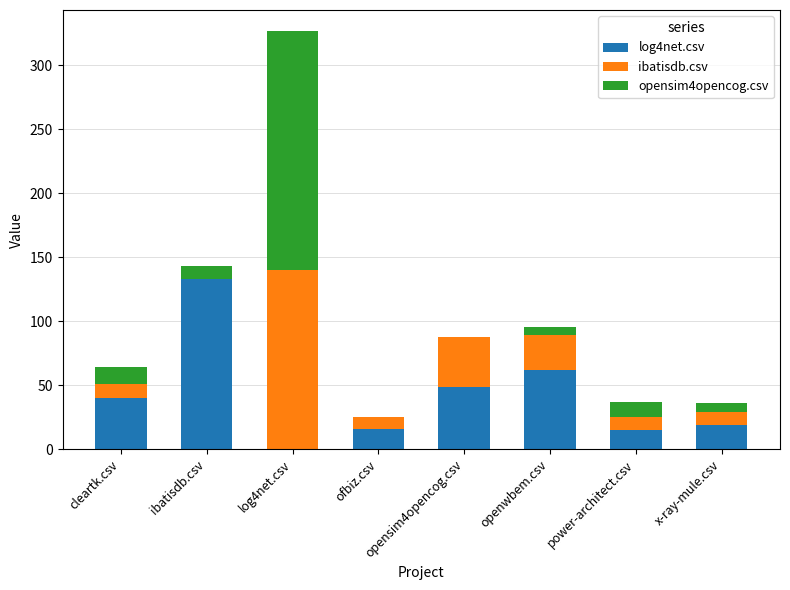

Which series changed the most between log4net.csv and power-architect.csv?

opensim4opencog.csv